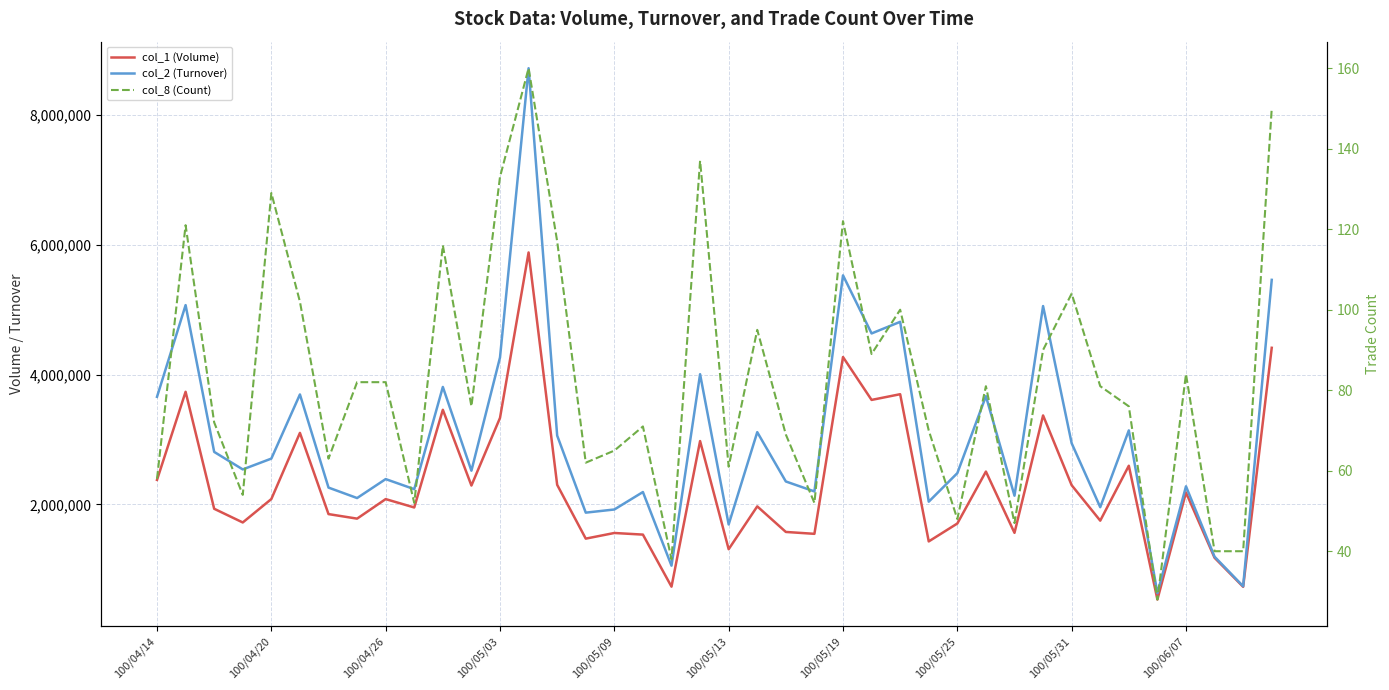

What is the maximum value for col_8 (Count)?

160